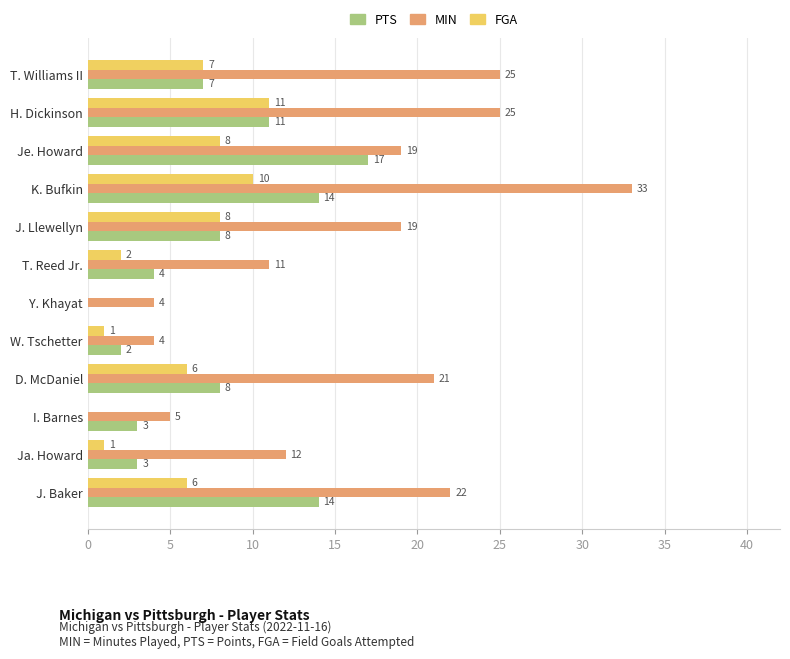

Read the MIN value at Ja. Howard, to the nearest 10.

10